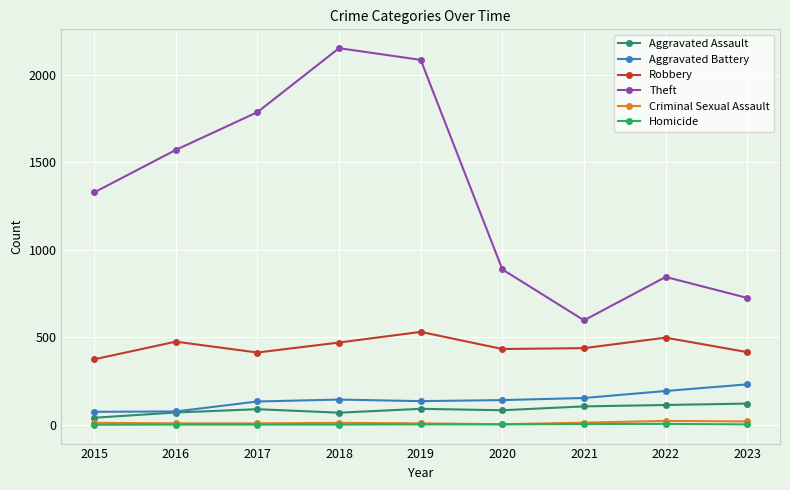

How many series are shown in this chart?

6